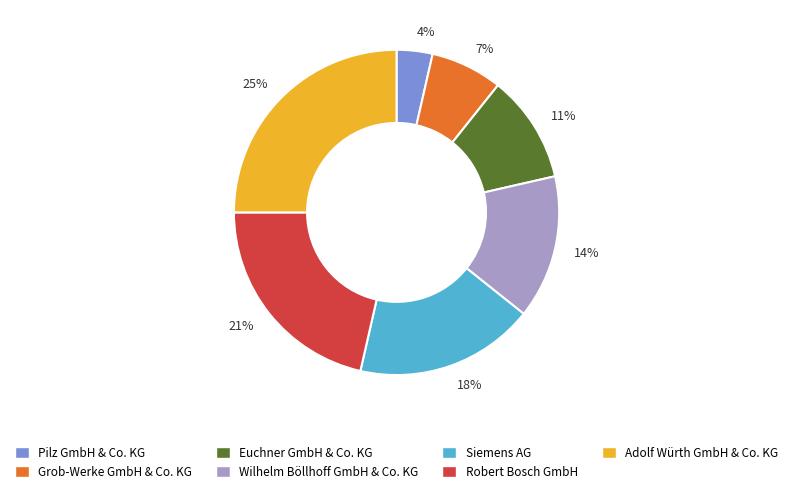

What is the smallest slice in the pie chart?

Pilz GmbH & Co. KG